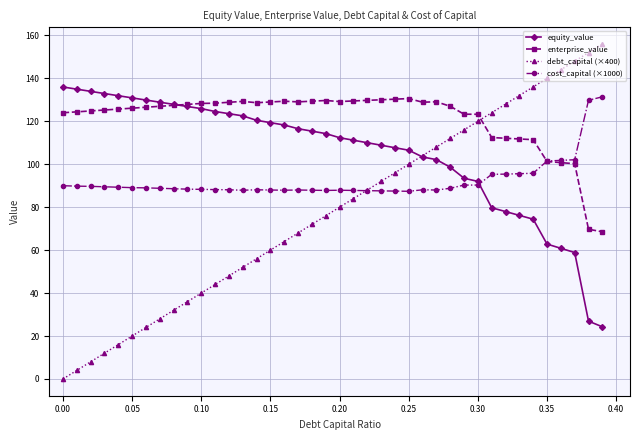

What is the value of the equity_value point at the 8th from the left?

128.9